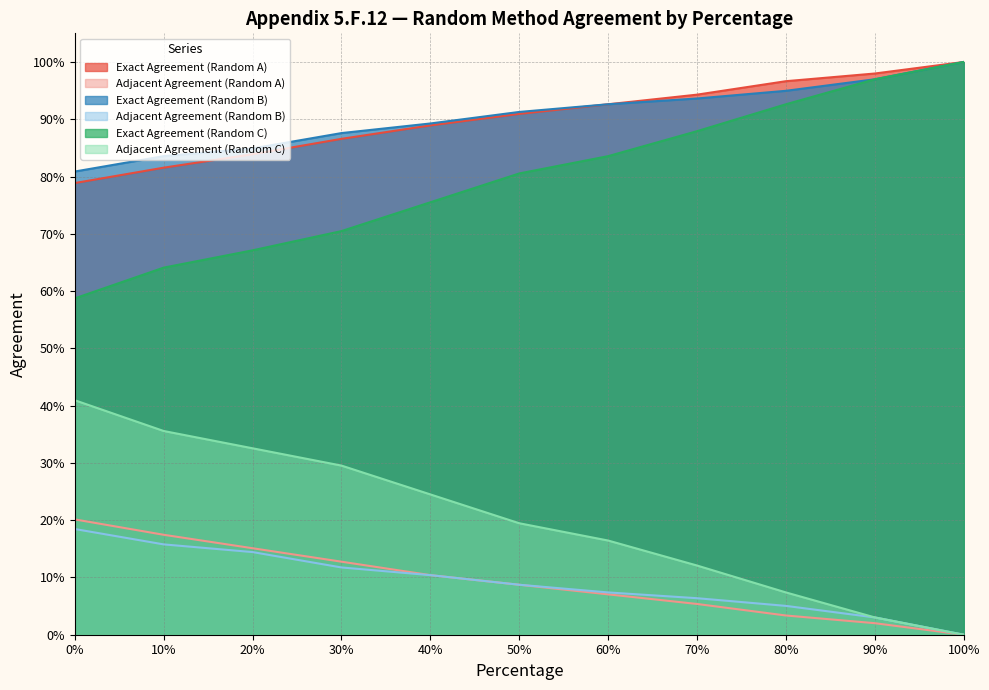

What is the sum of the Exact Agreement (Random C) values at 0 and 10?

1.2